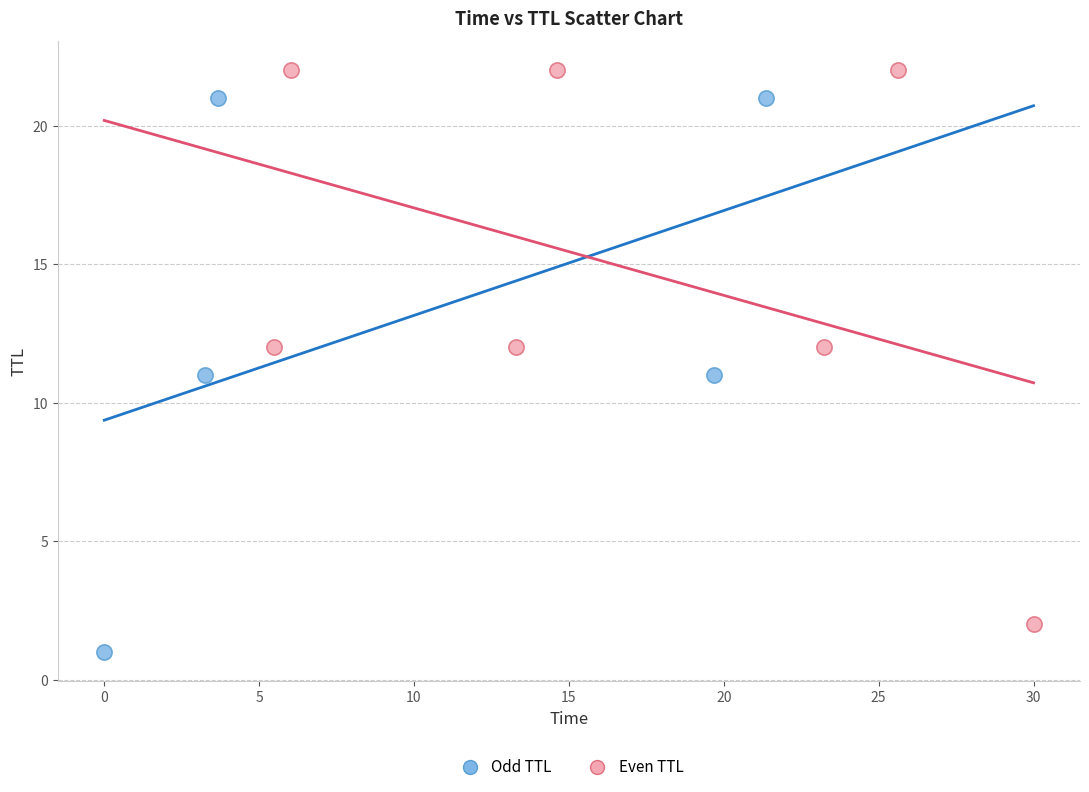

Which series contains the highest Y value?

Even TTL